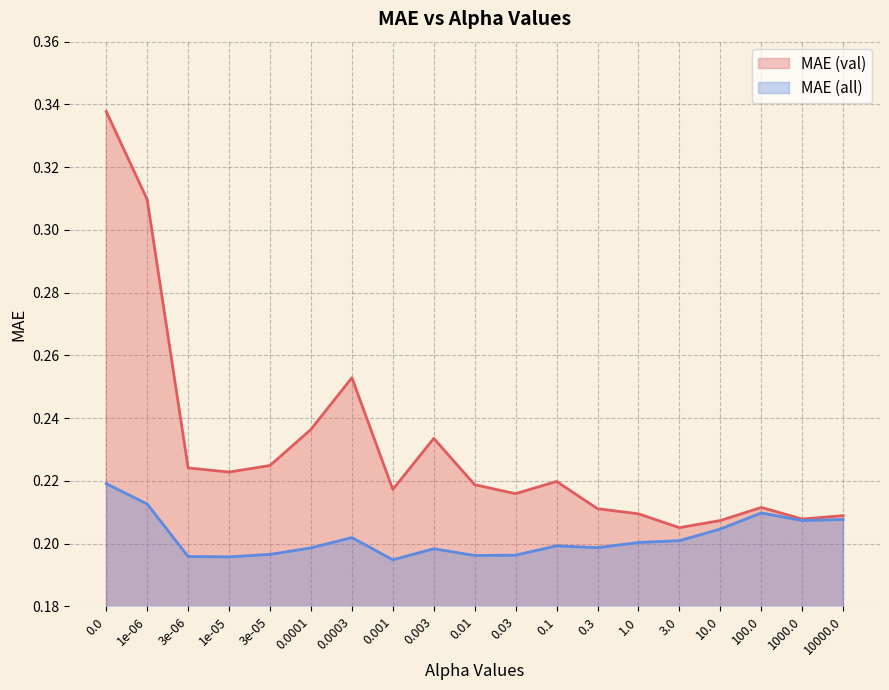

What is the label of the 1st point from the right?

10000.0